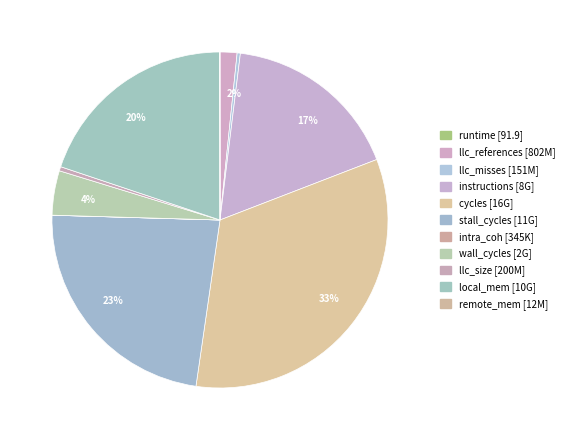

What is the change in value from stall_cycles to local_mem?

-1640038182.2